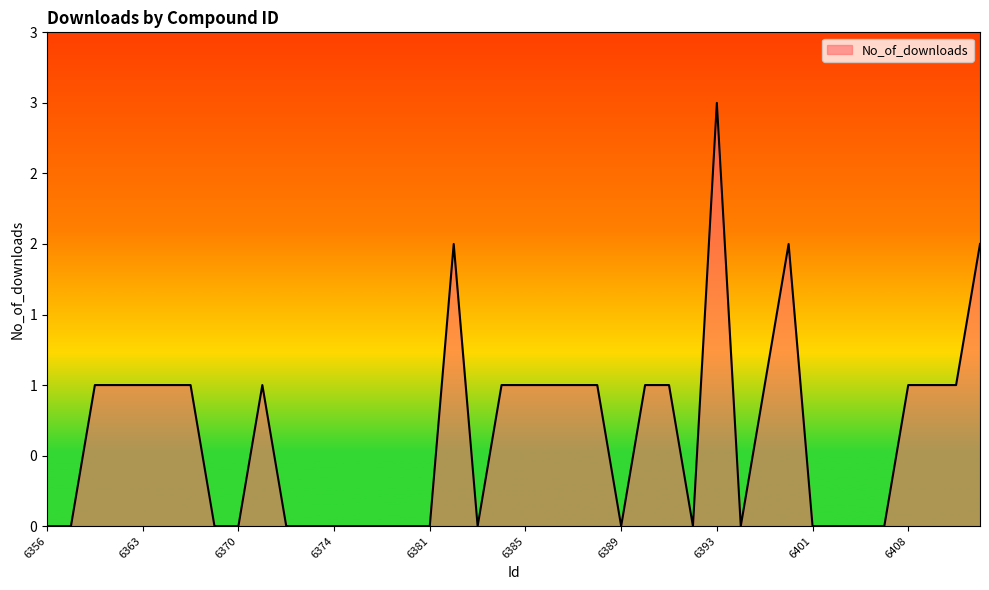

At which category does the chart reach its minimum across all series?

6356